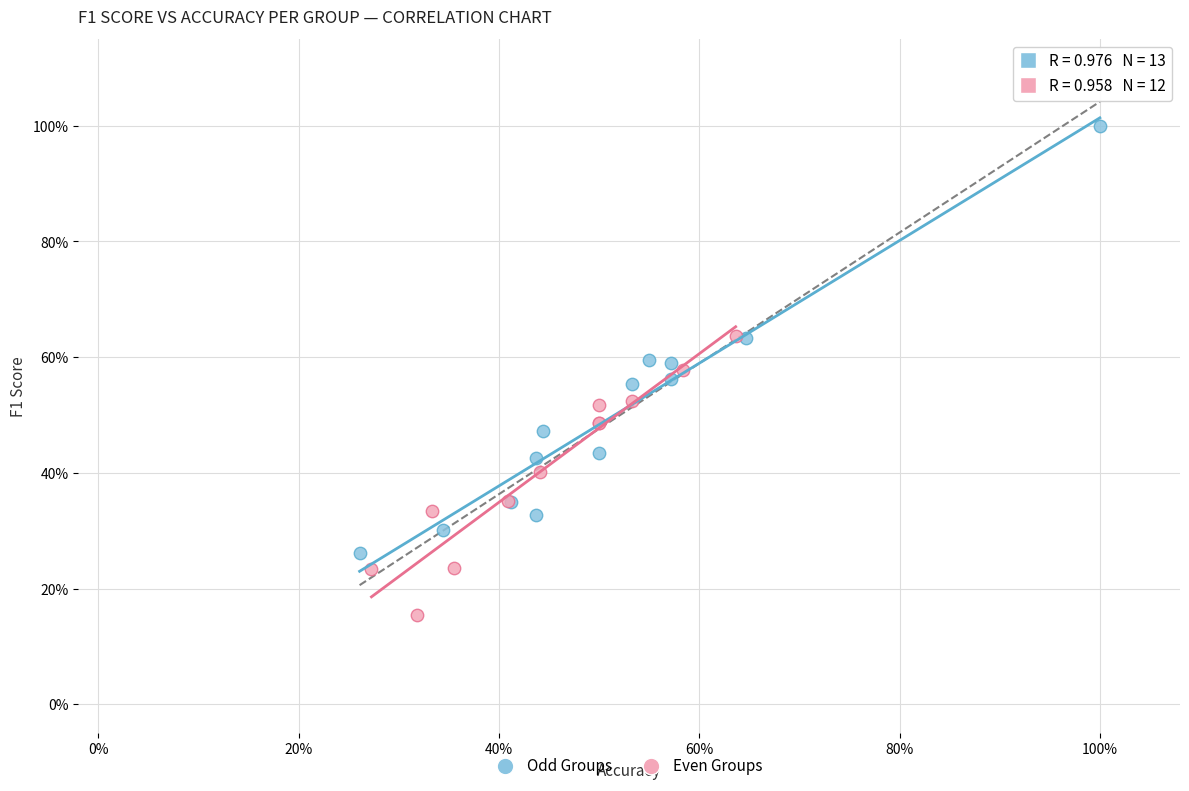

Which series contains the lowest Y value?

Even Groups